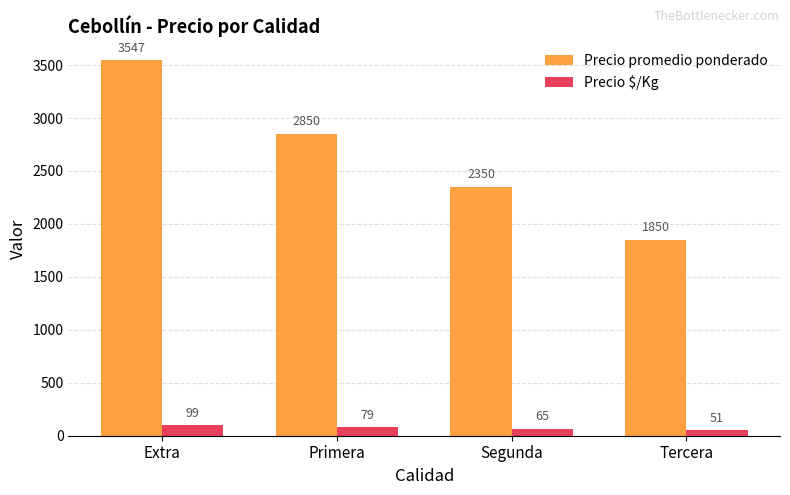

True or false: Precio promedio ponderado has a value of 1912 at Extra.

False